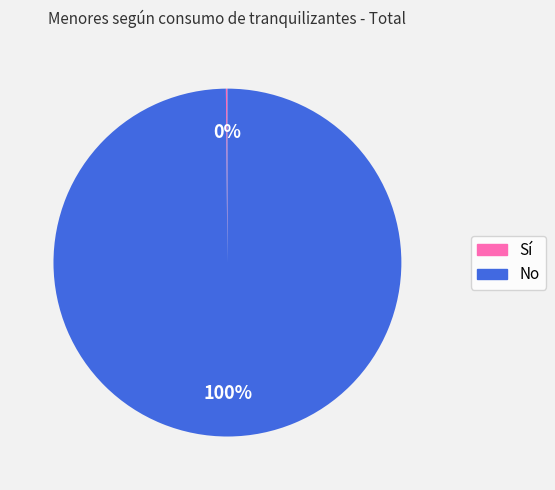

Is there any slice that represents more than half of the pie?

Yes